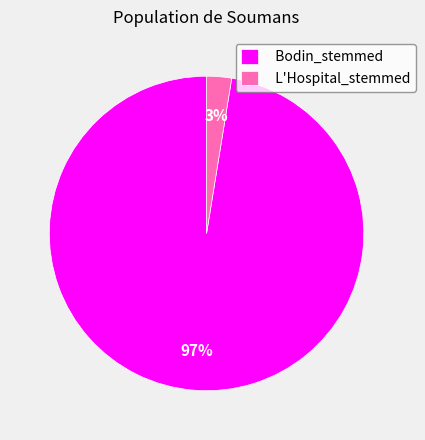

To the nearest percent, what percentage of the pie is Bodin_stemmed?

97%